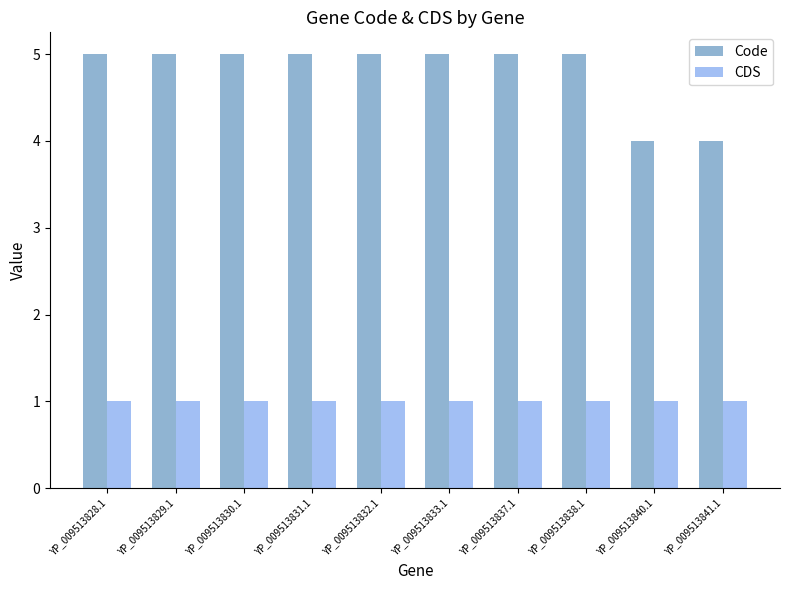

Reading left to right, list all the values displayed in this chart.

Code: 5	5	5	5	5	5	5	5	4	4
CDS: 1	1	1	1	1	1	1	1	1	1